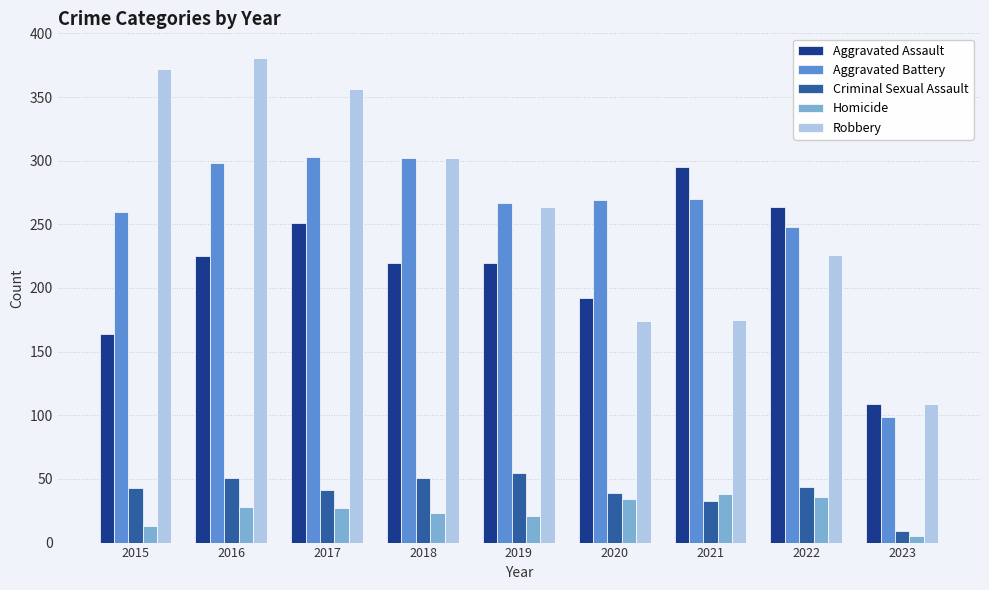

At which label does Robbery first exceed 264?

2015